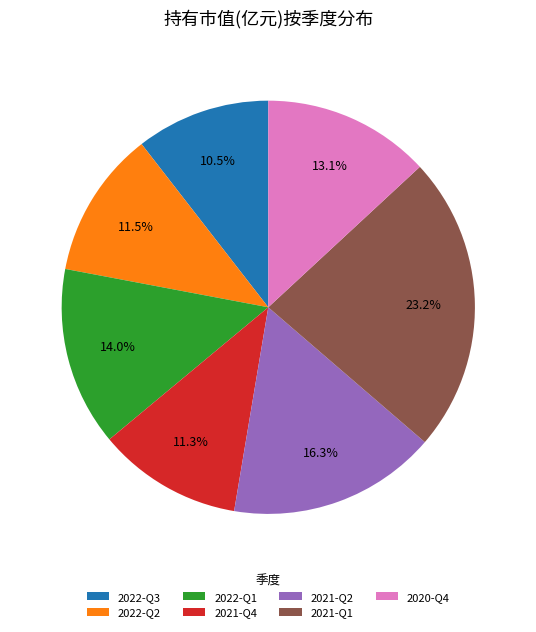

The 2020-Q4 slice represents 24% of the pie. True or false?

False